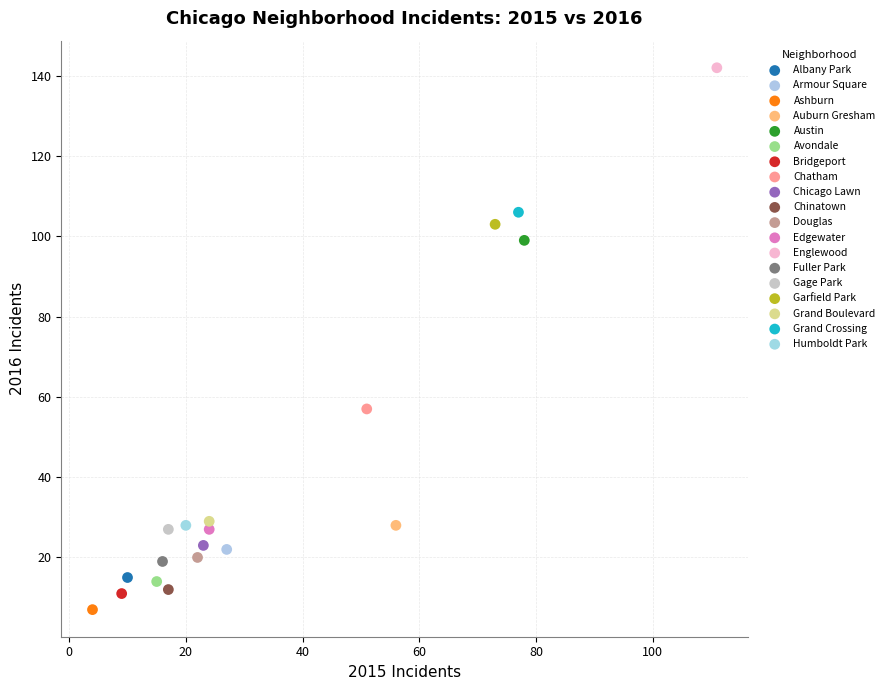

Which series reaches the minimum Y coordinate?

Ashburn